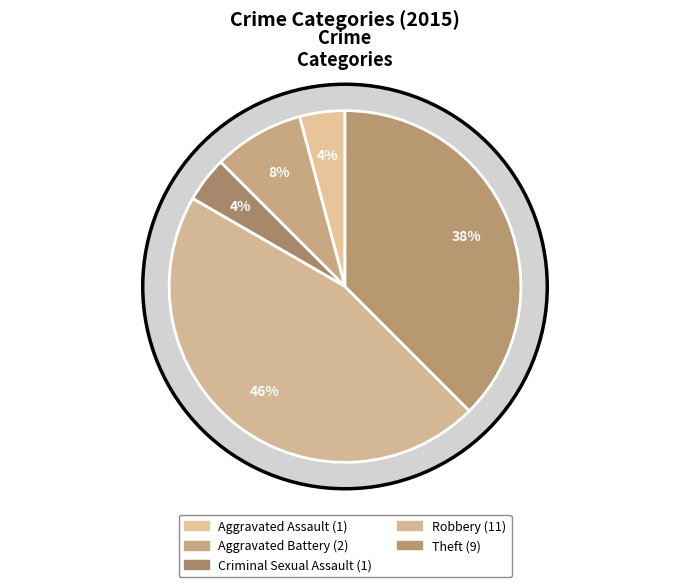

Count the number of slices in the pie.

5